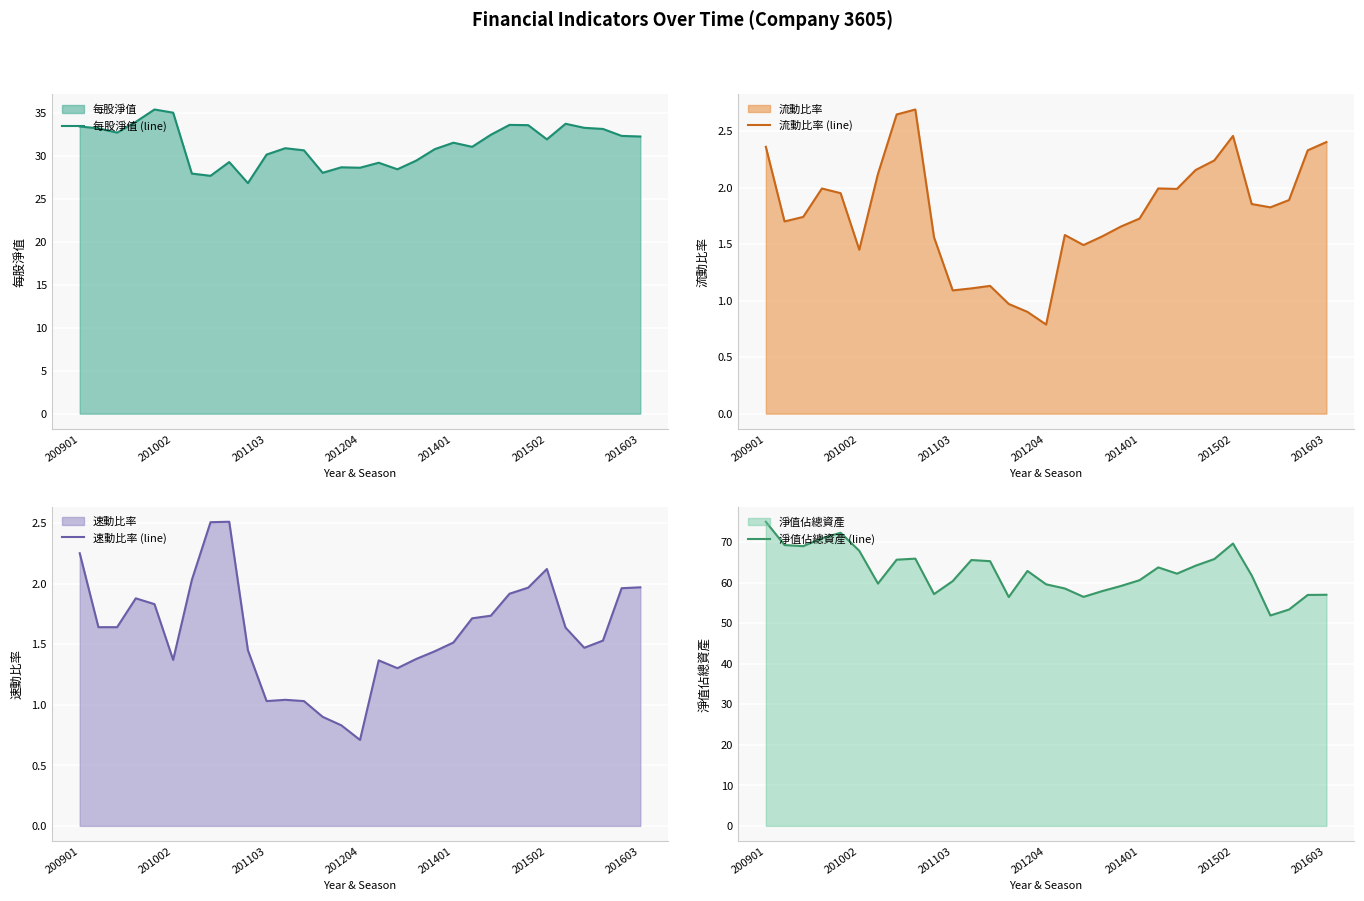

The value of 流動比率 (line) at 23 is 2.2. True or false?

True